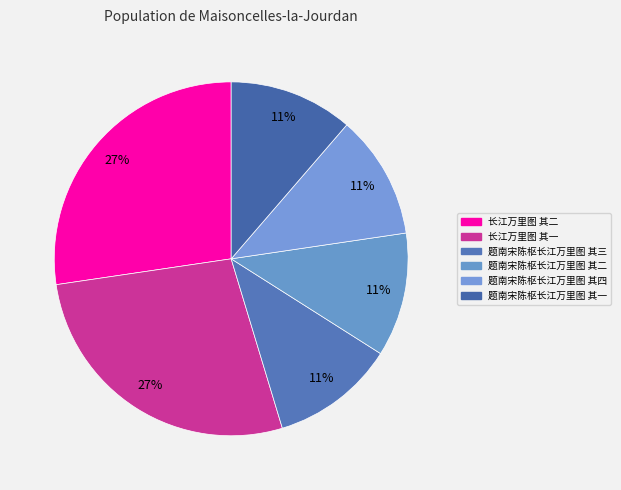

What percentage is the 长江万里图 其一 slice, to the nearest percent?

27%